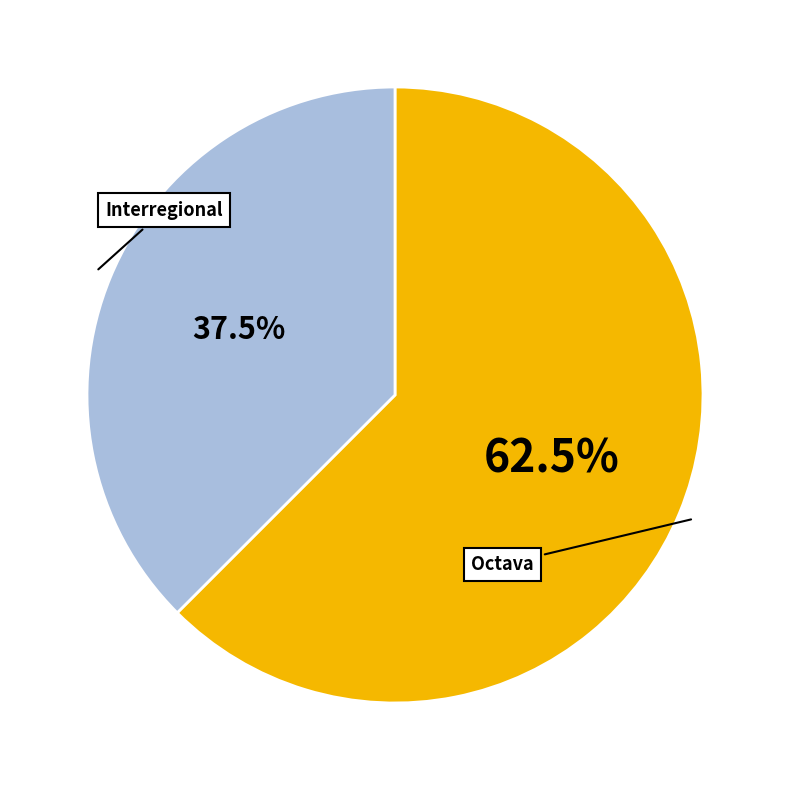

Does any single category account for the majority?

Yes